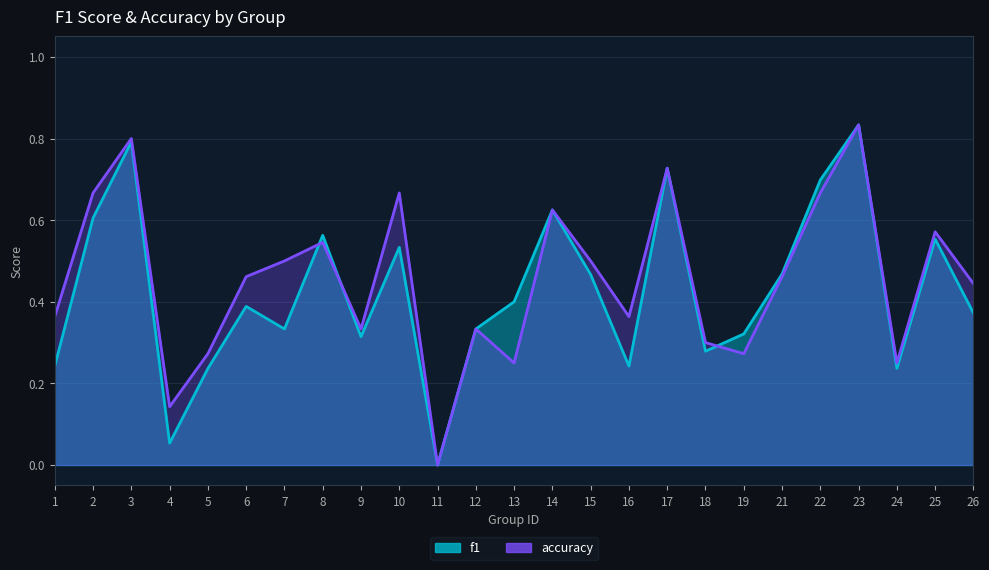

Is it true that f1 equals 0.2 at 26?

False